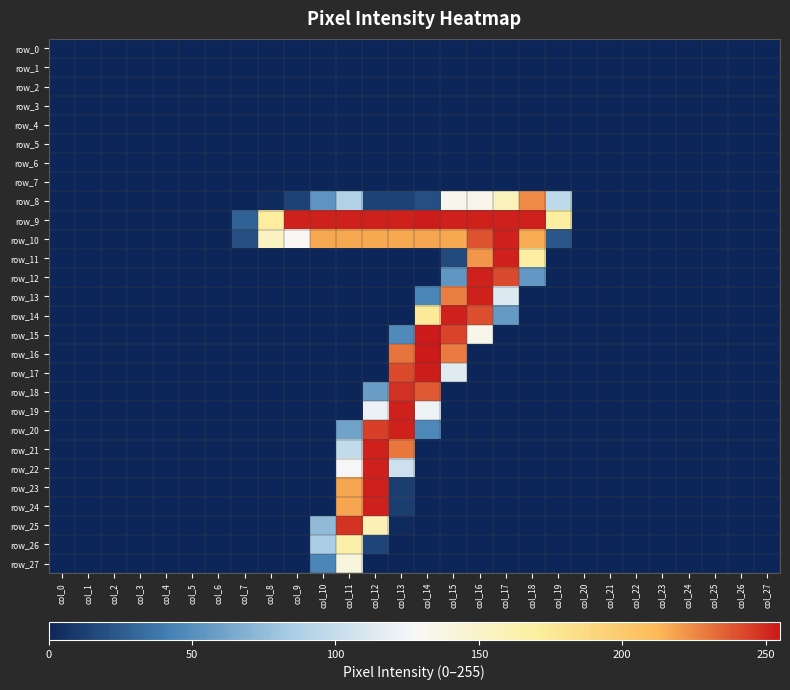

How many categories are shown in the chart?

28